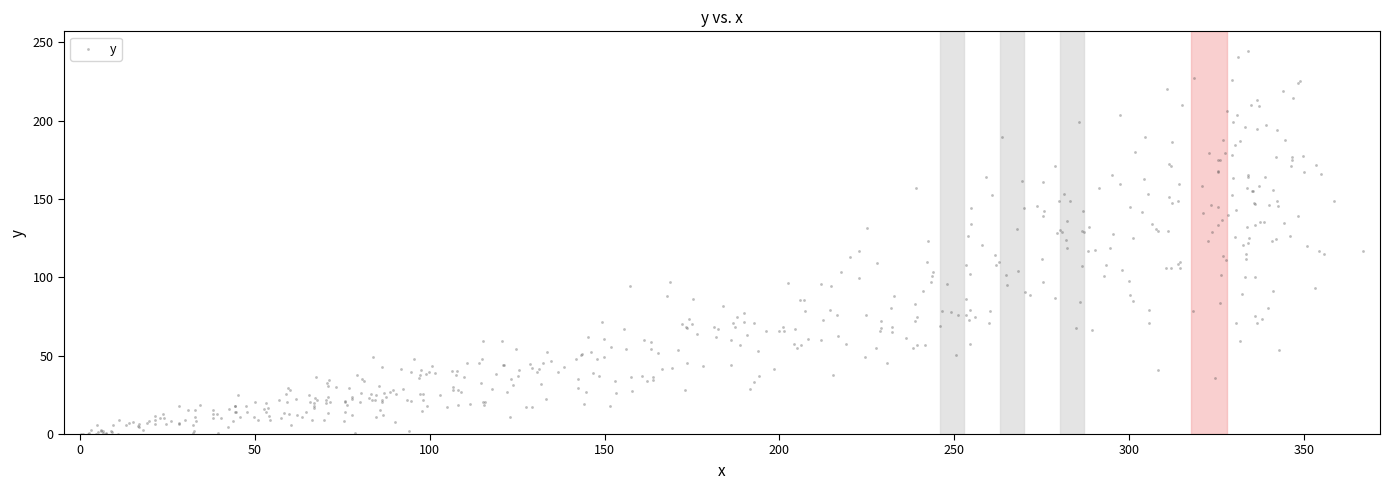

What is the range of Y values (max minus min)?

244.7